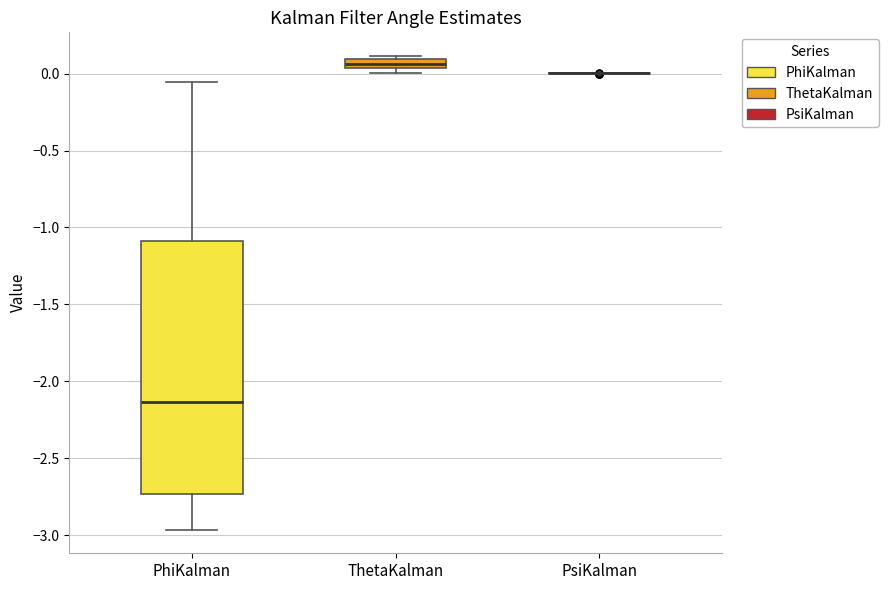

Where is the upper edge of the box for ThetaKalman on the y-axis? The values are not printed on the chart, so give them approximately, as read against the axis.

0.10